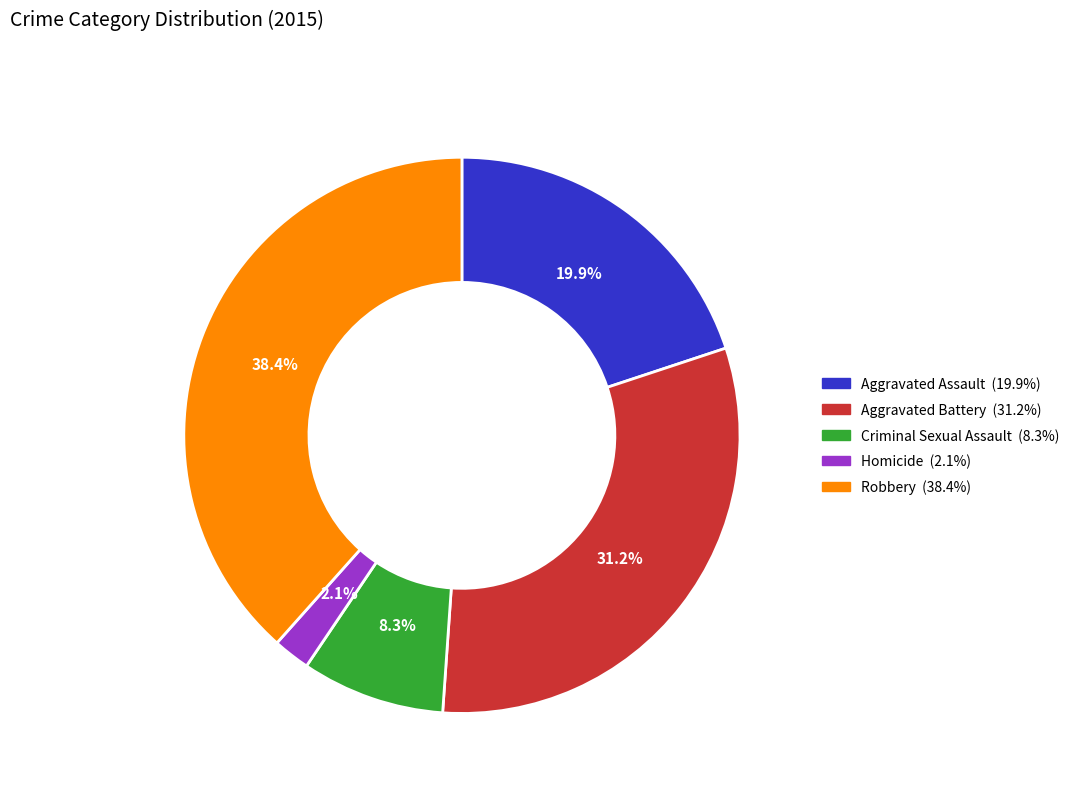

To the nearest percent, what percentage of the pie is Aggravated Assault?

20%